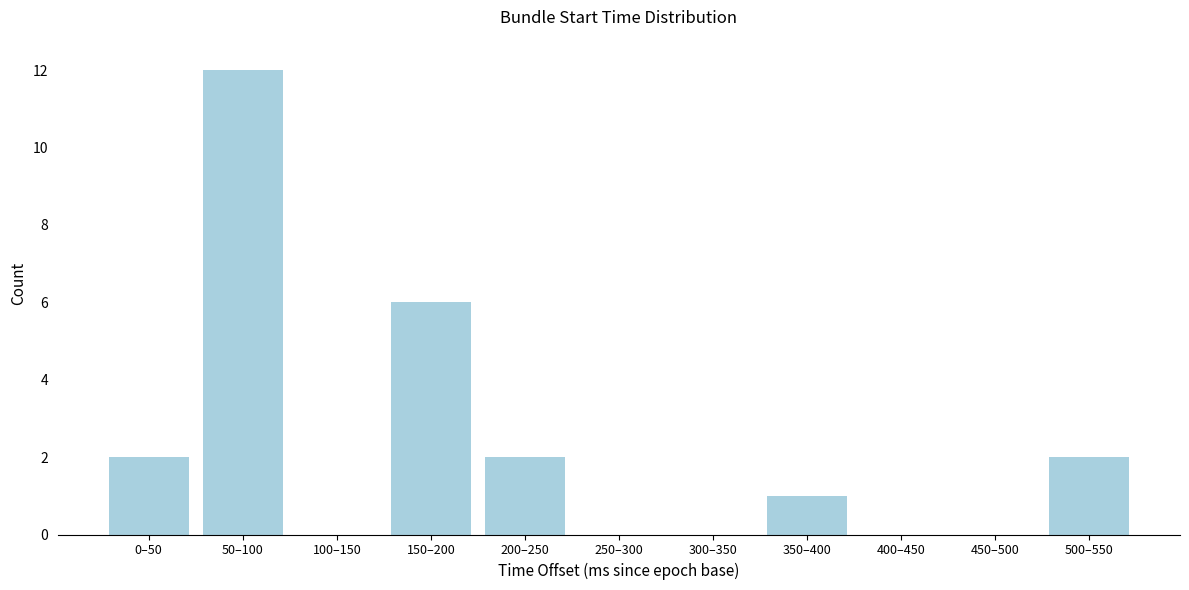

Reading left to right, transcribe all the data shown in this chart.

0–50=2	50–100=12	100–150=0	150–200=6	200–250=2	250–300=0	300–350=0	350–400=1	400–450=0	450–500=0	500–550=2